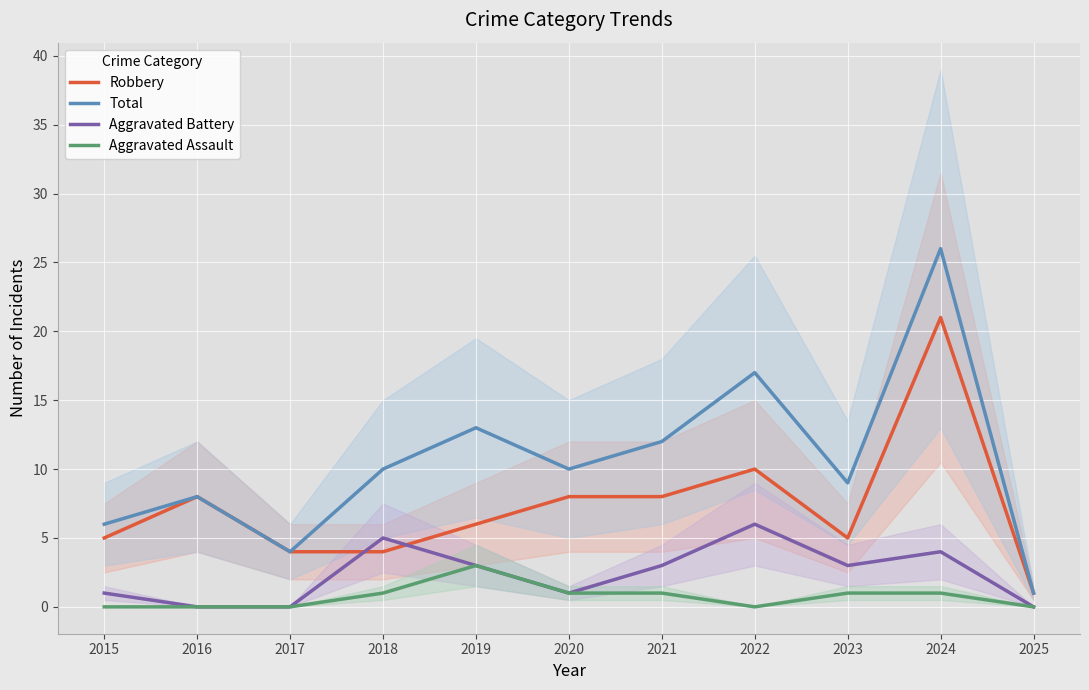

Reading left to right, extract all data points from this chart.

Robbery: 2015=5	2016=8	2017=4	2018=4	2019=6	2020=8	2021=8	2022=10	2023=5	2024=21	2025=1
Total: 2015=6	2016=8	2017=4	2018=10	2019=13	2020=10	2021=12	2022=17	2023=9	2024=26	2025=1
Aggravated Battery: 2015=1	2016=0	2017=0	2018=5	2019=3	2020=1	2021=3	2022=6	2023=3	2024=4	2025=0
Aggravated Assault: 2015=0	2016=0	2017=0	2018=1	2019=3	2020=1	2021=1	2022=0	2023=1	2024=1	2025=0